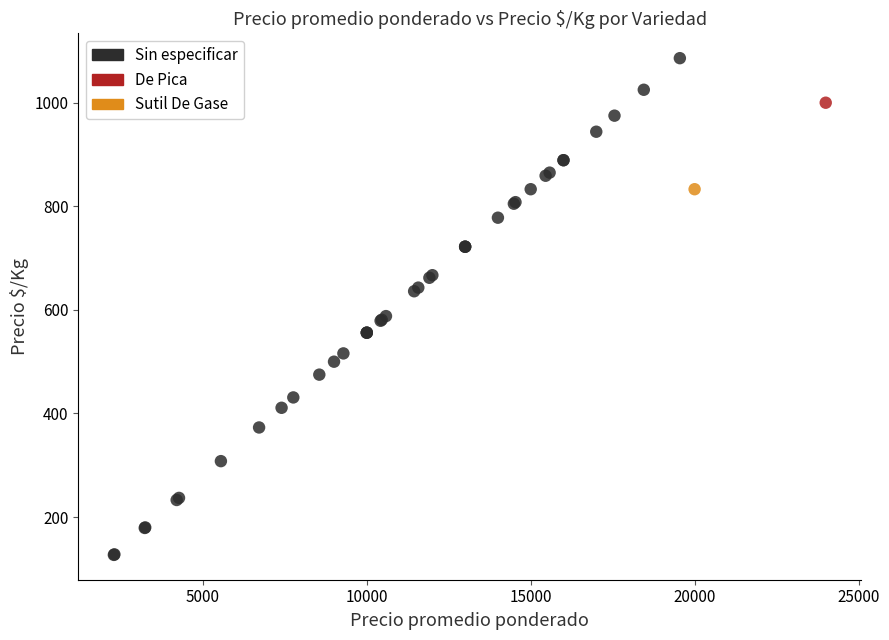

What are all the series names shown in the legend?

Sin especificar, De Pica, Sutil De Gase